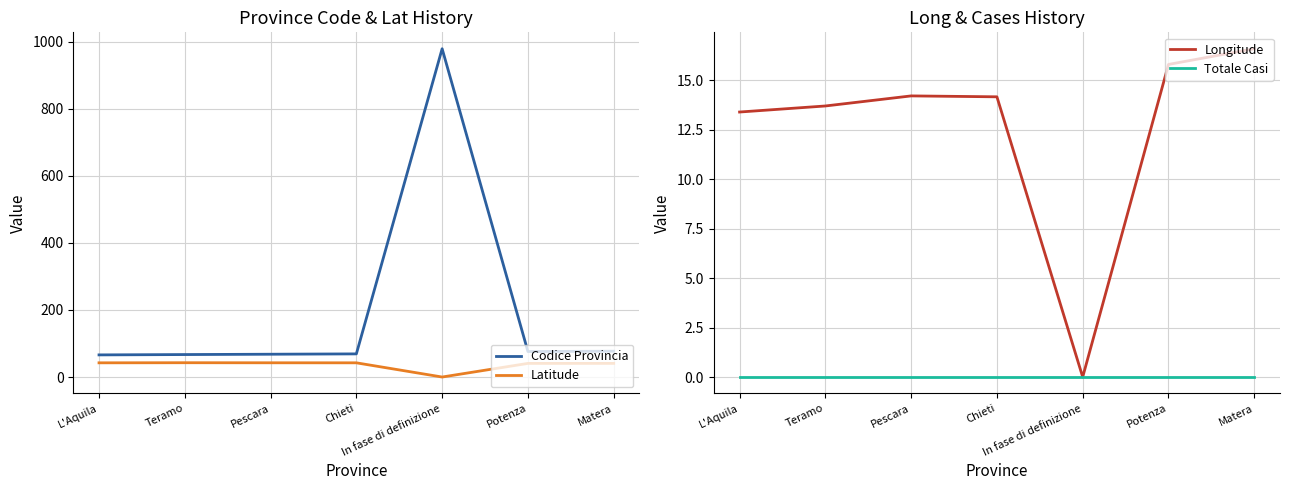

What is the difference between the highest and lowest values at In fase di definizione?

979.0